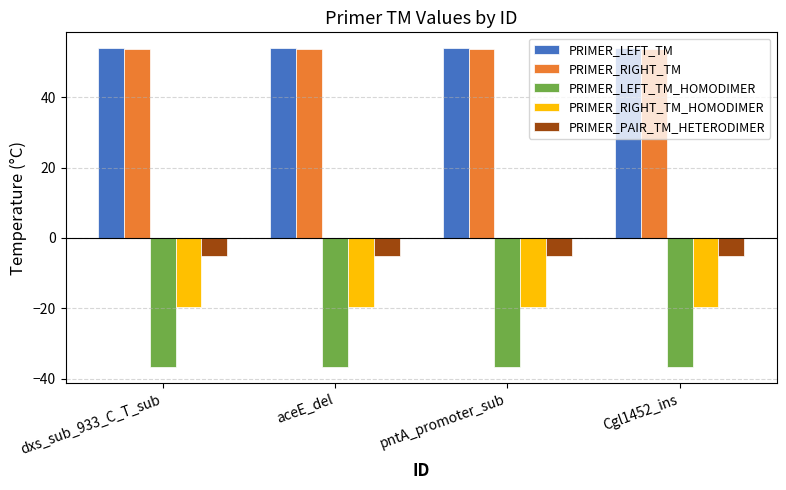

Is it true that PRIMER_RIGHT_TM equals 53.6 at dxs_sub_933_C_T_sub?

True